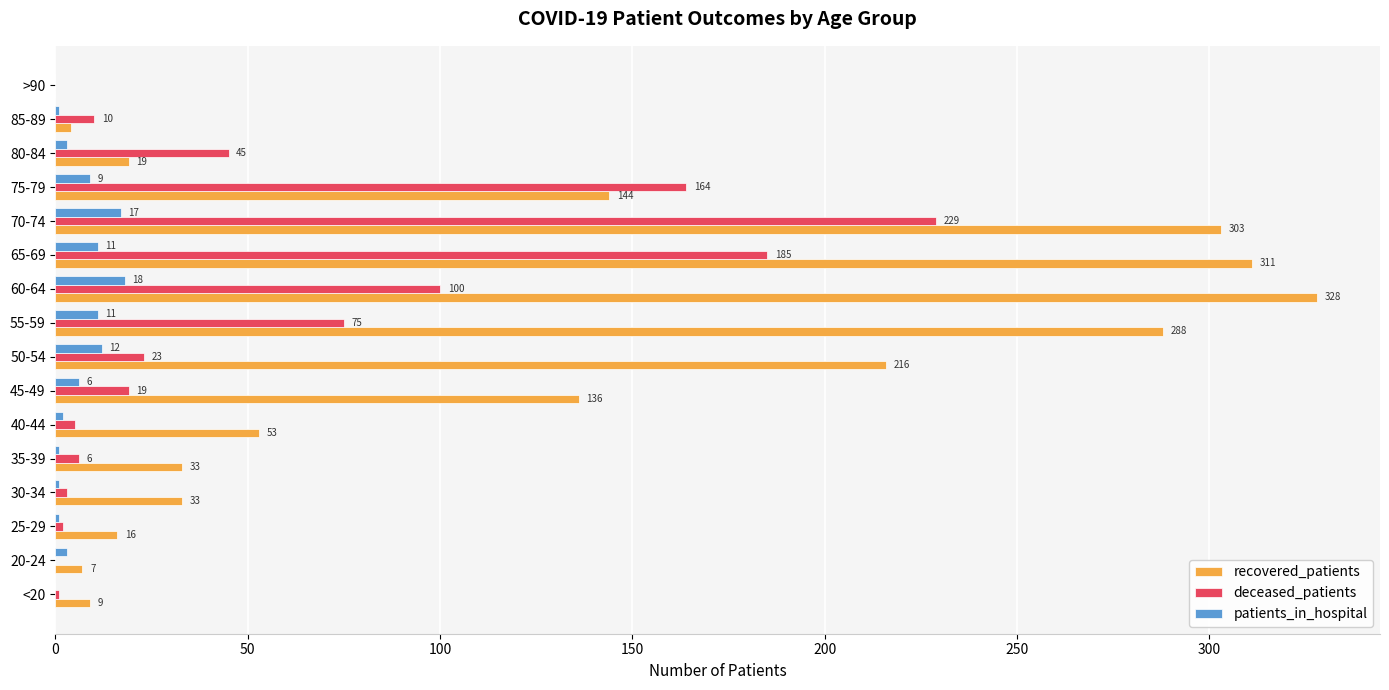

Is it true that deceased_patients equals 35 at 55-59?

False